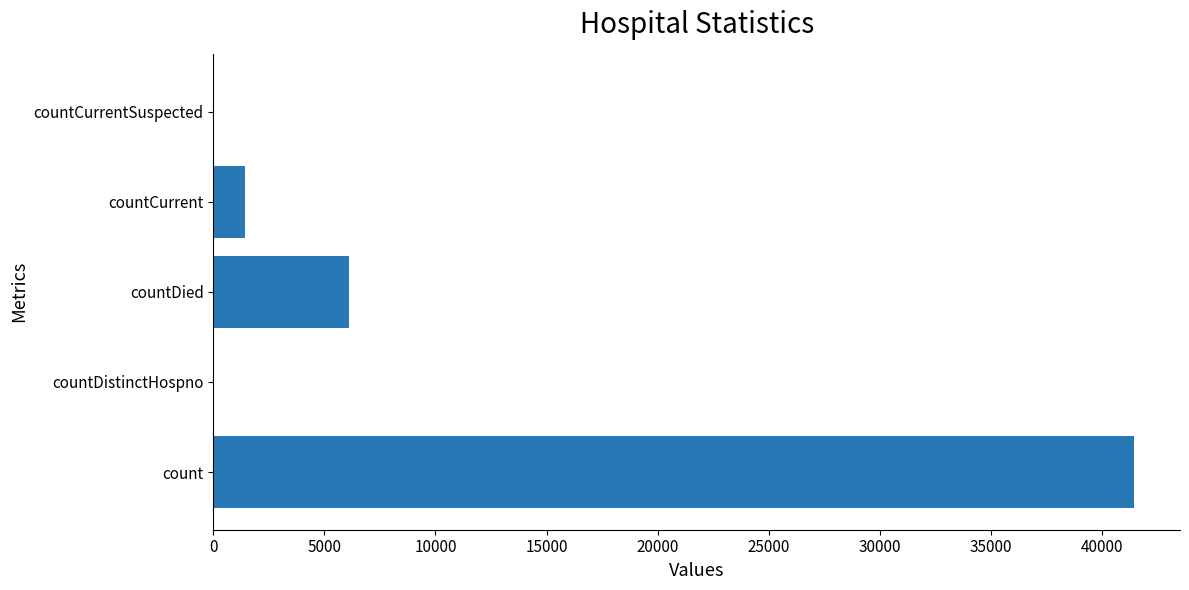

Reading top to bottom, transcribe all the data shown in this chart.

countCurrentSuspected=0	countCurrent=1434	countDied=6097	countDistinctHospno=0	count=41452